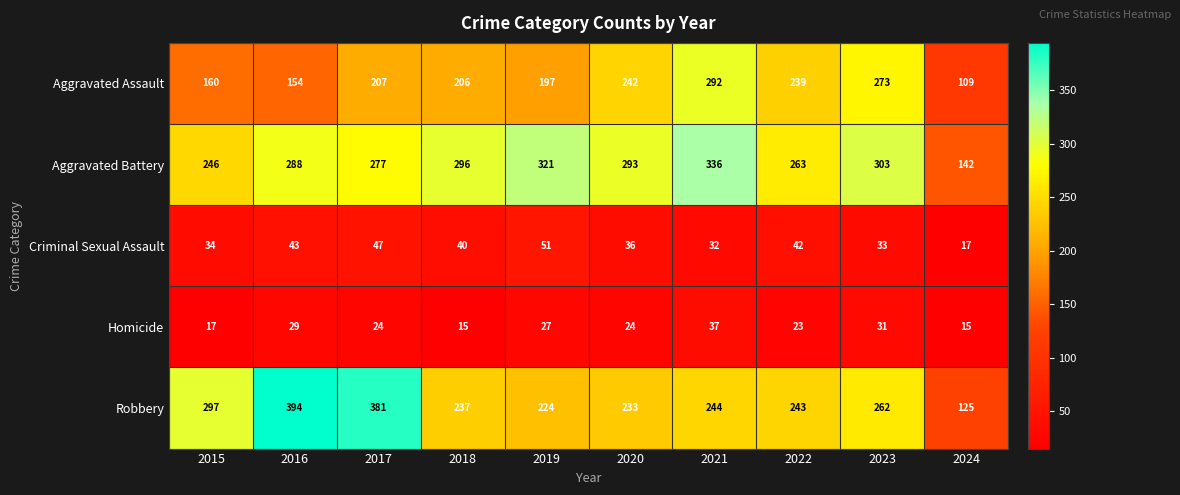

What is the difference between the maximum and minimum values in the Criminal Sexual Assault series?

34